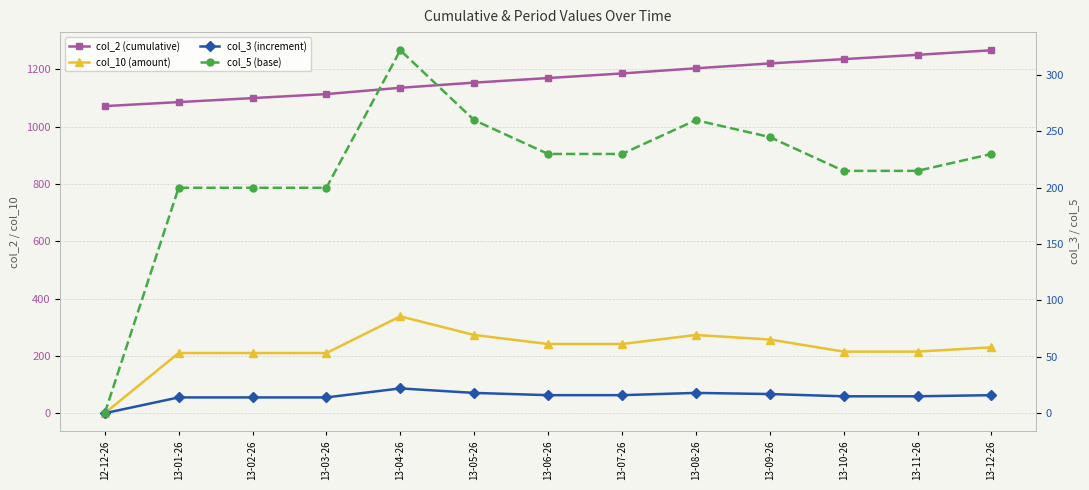

At which label does col_5 (base) first exceed 230?

13-04-26